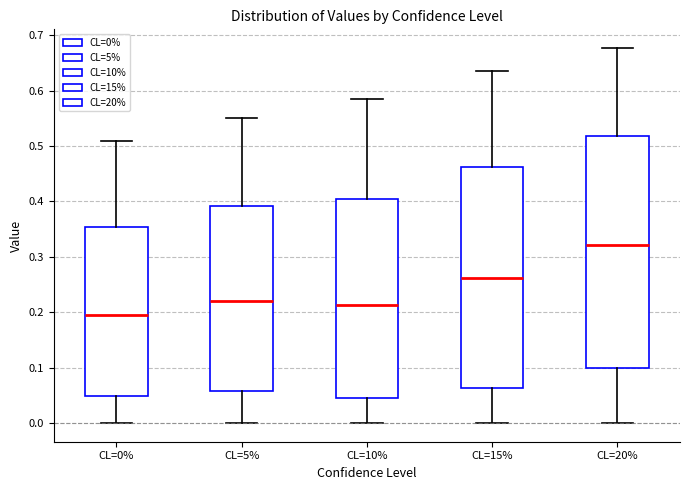

Where does the median line of the box for CL=5% sit on the y-axis? The values are not printed on the chart, so give them approximately, as read against the axis.

0.22